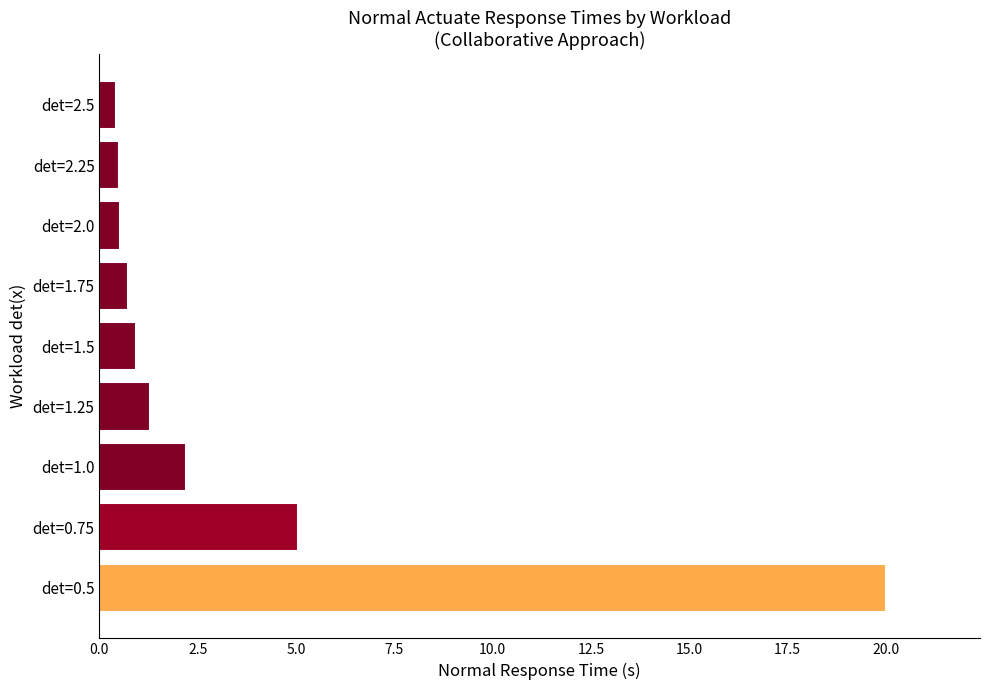

At which label is the value closest to 10?

det=0.75